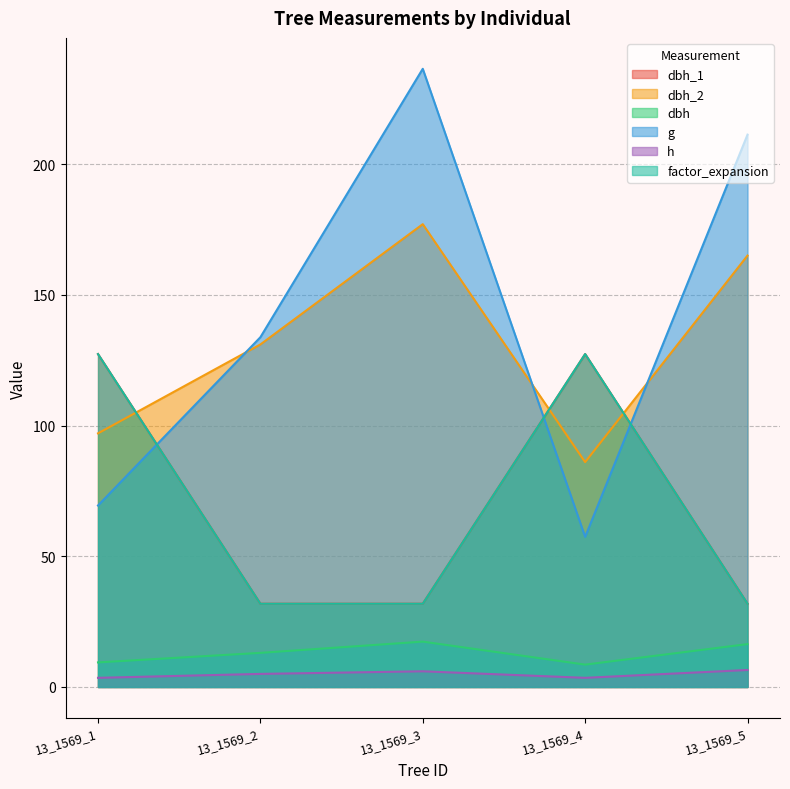

The value of h at 13_1569_4 is 5.3. True or false?

False